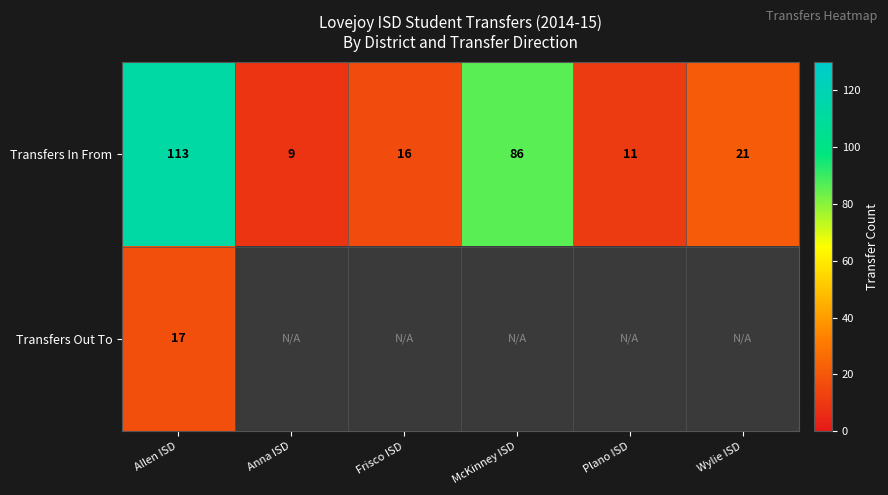

Rank the categories by Transfers In From value from lowest to highest.

Anna ISD, Plano ISD, Frisco ISD, Wylie ISD, McKinney ISD, Allen ISD